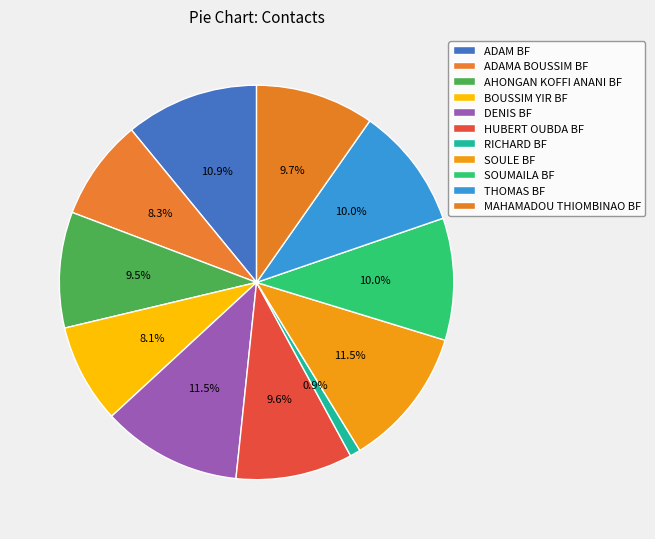

To the nearest percent, what portion does MAHAMADOU THIOMBINAO BF represent?

10%